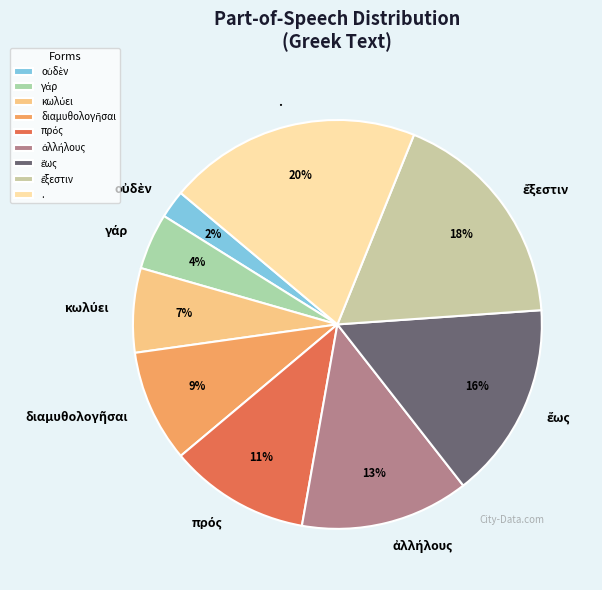

What is the largest slice in the pie chart?

.